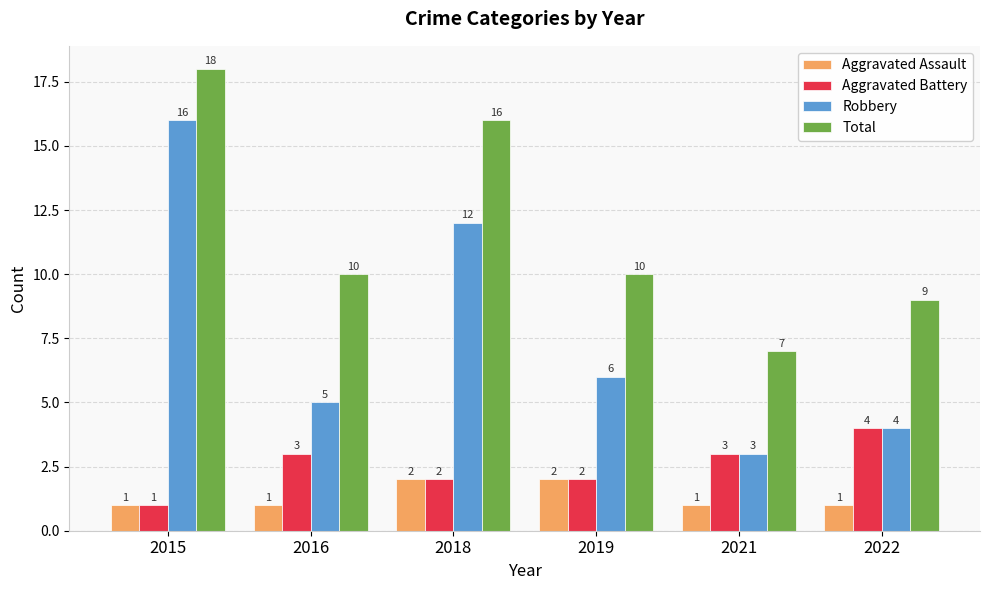

What is the approximate value of Robbery at 2018?

12